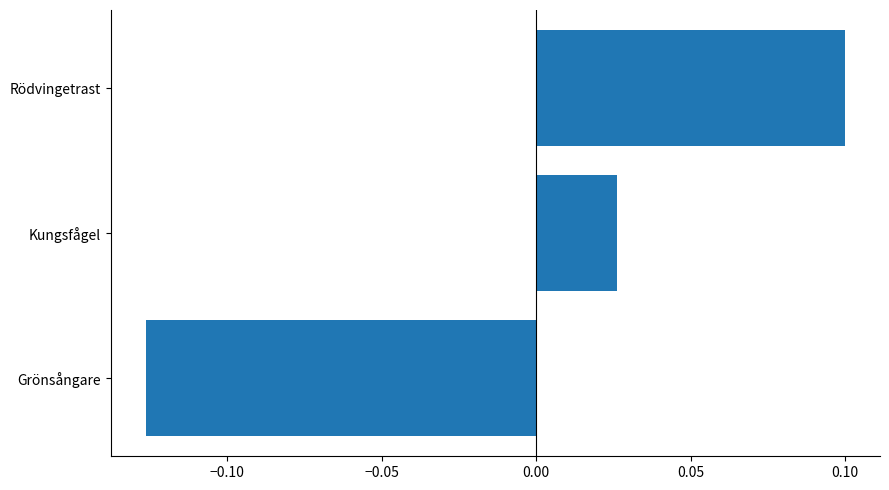

The value at Rödvingetrast is 0.1. True or false?

True